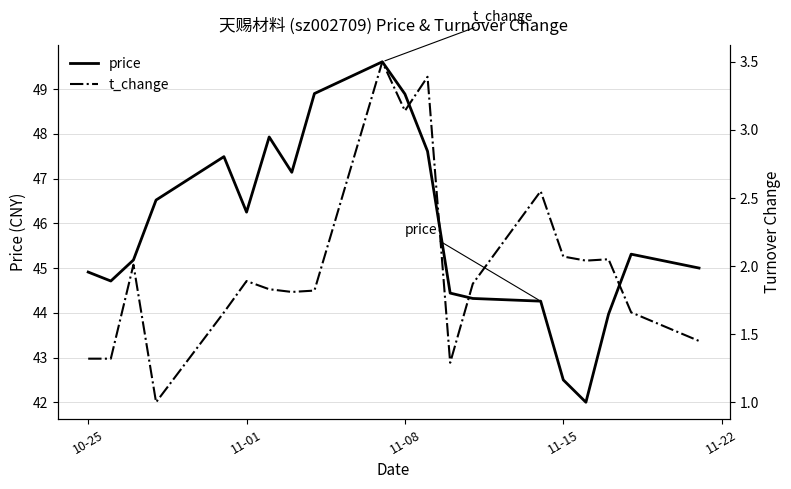

True or false: price has a value of 42.5 at 11-15.

True